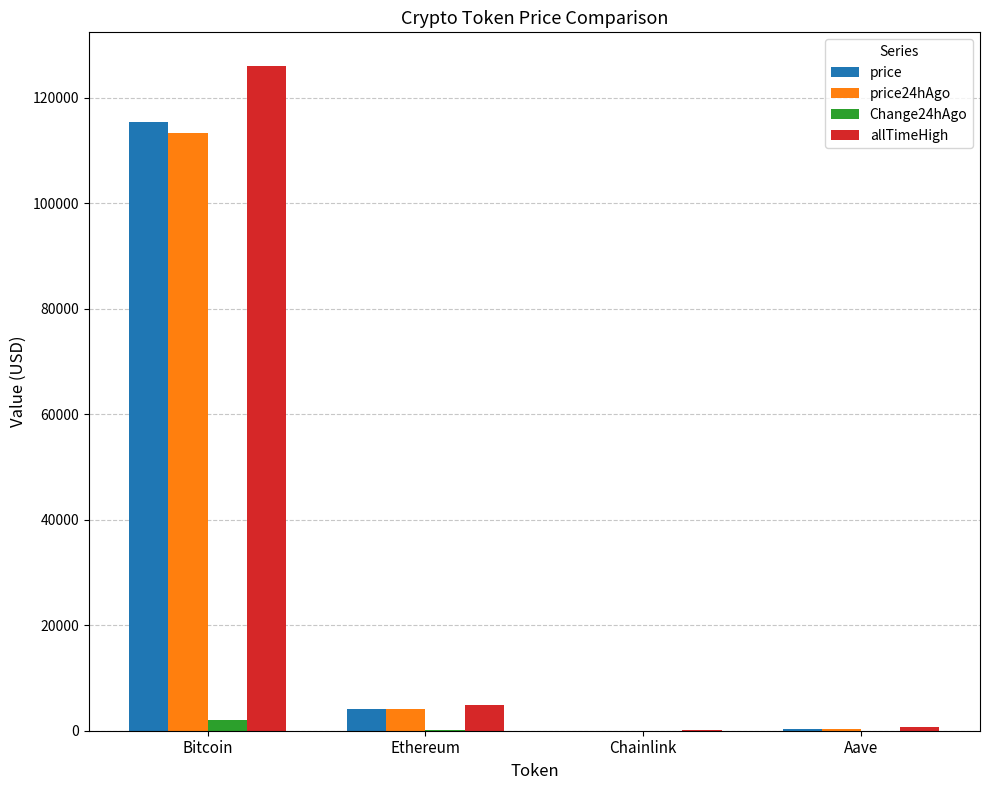

Where does the Change24hAgo series first go above 109?

Bitcoin